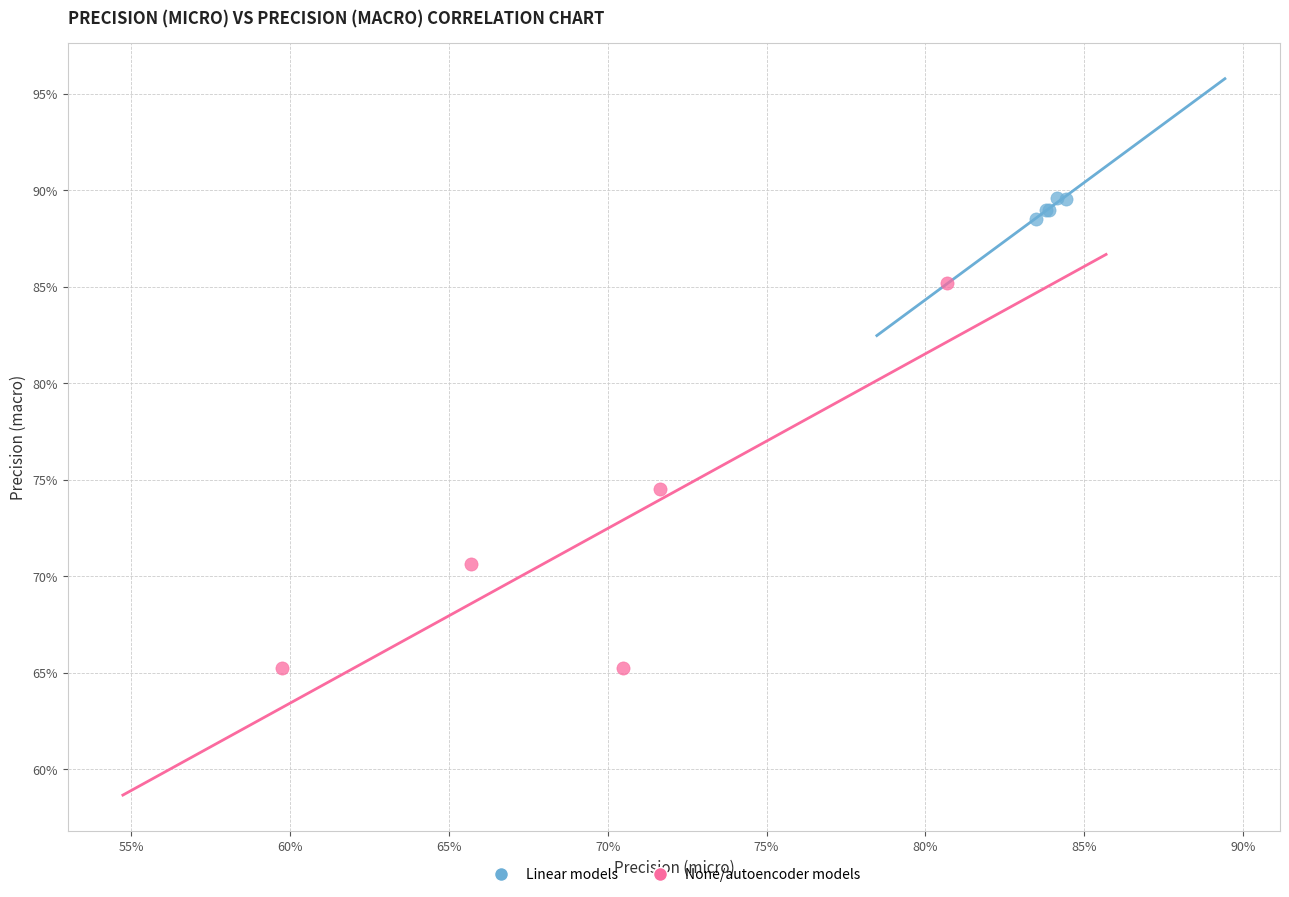

What are all the series names shown in the legend?

Linear models, None/autoencoder models